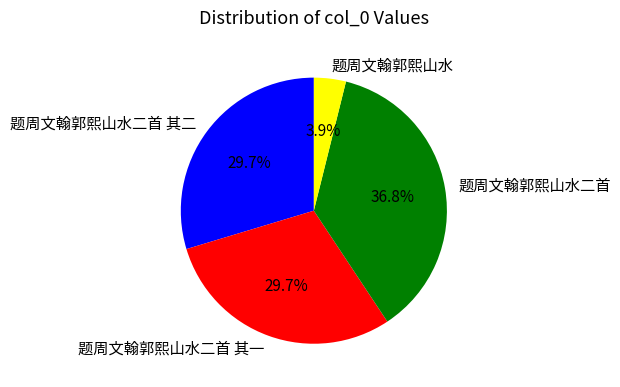

The 题周文翰郭熙山水 slice represents 4% of the pie. True or false?

True